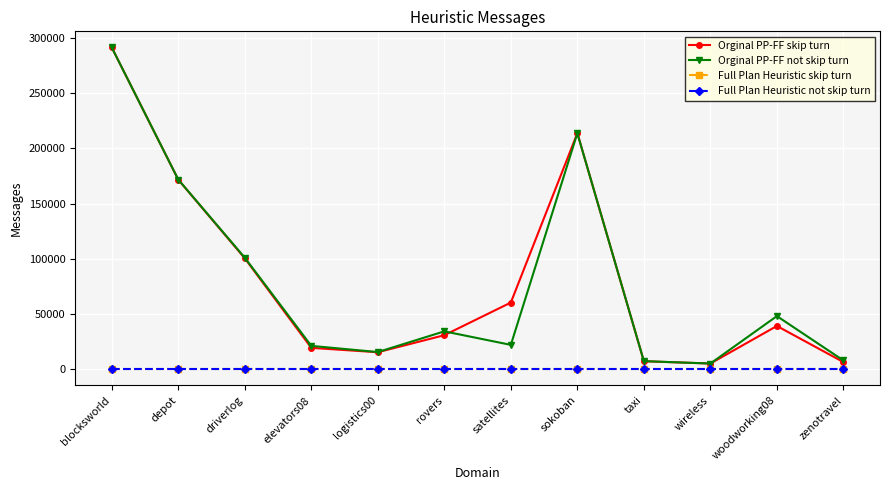

Is this an area chart (filled region under the line)?

No